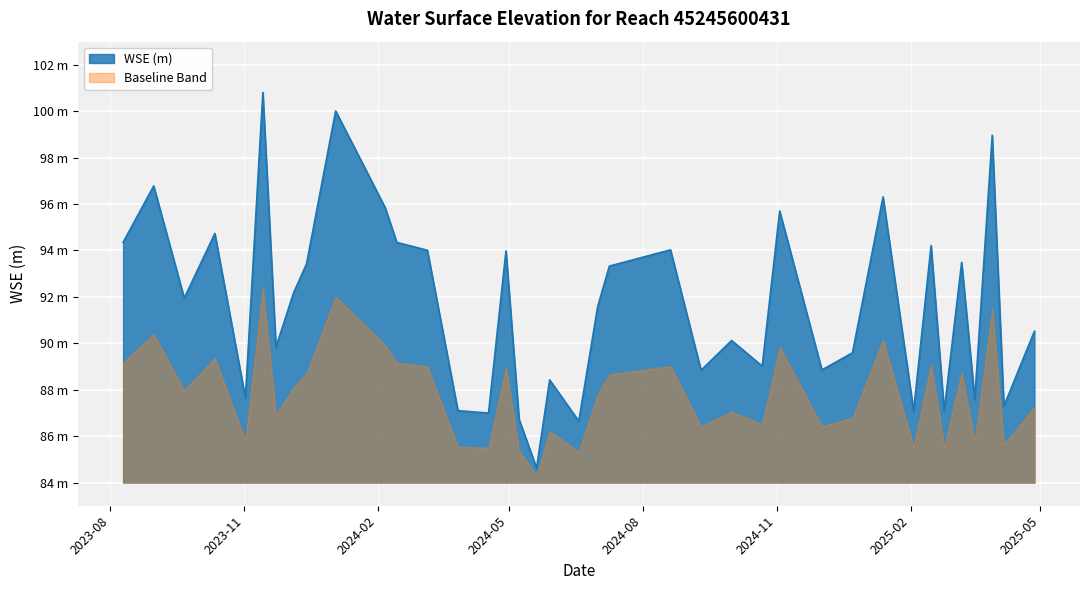

Where is the first local minimum?

2023-09-21